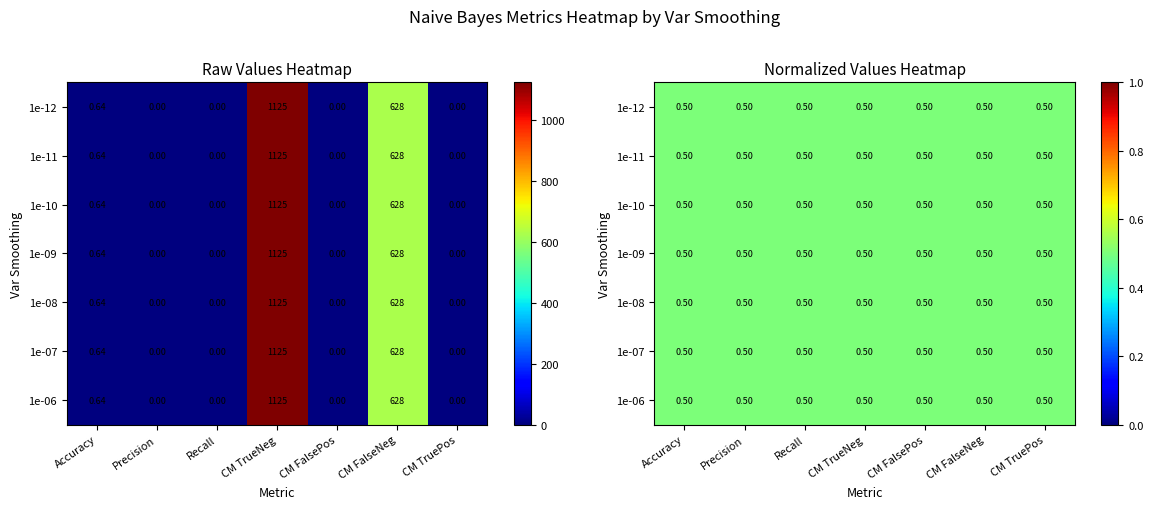

Which series has the largest range (max minus min)?

1e-12